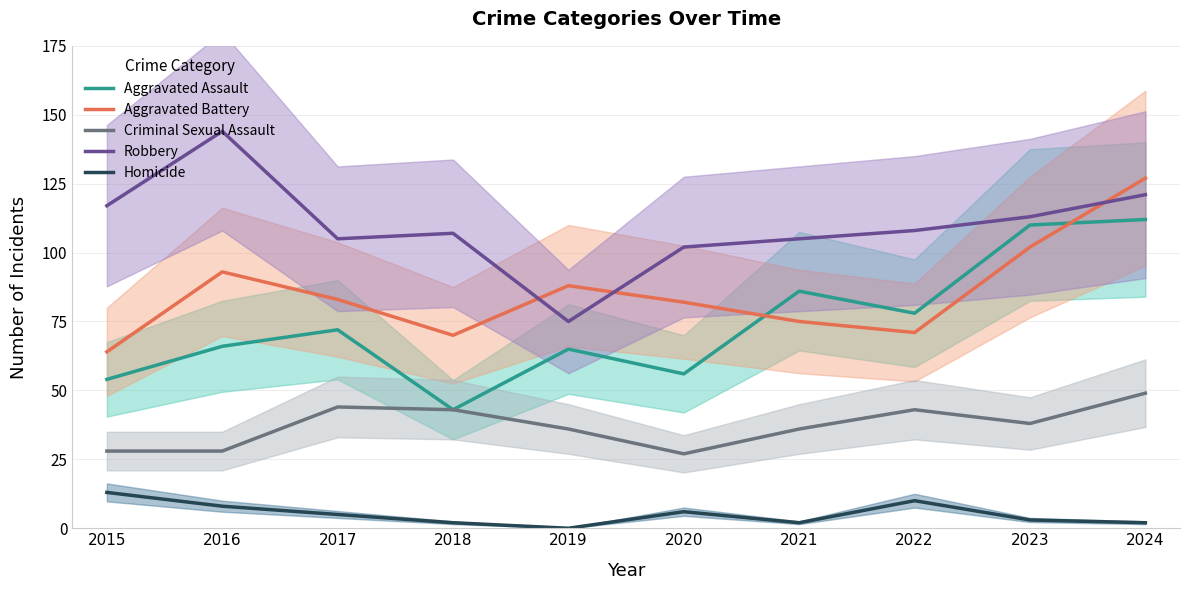

List the series in order of their peak value, lowest first.

Homicide, Criminal Sexual Assault, Aggravated Assault, Aggravated Battery, Robbery